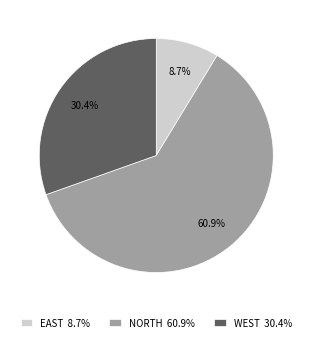

Rank the categories by value from highest to lowest.

NORTH, WEST, EAST